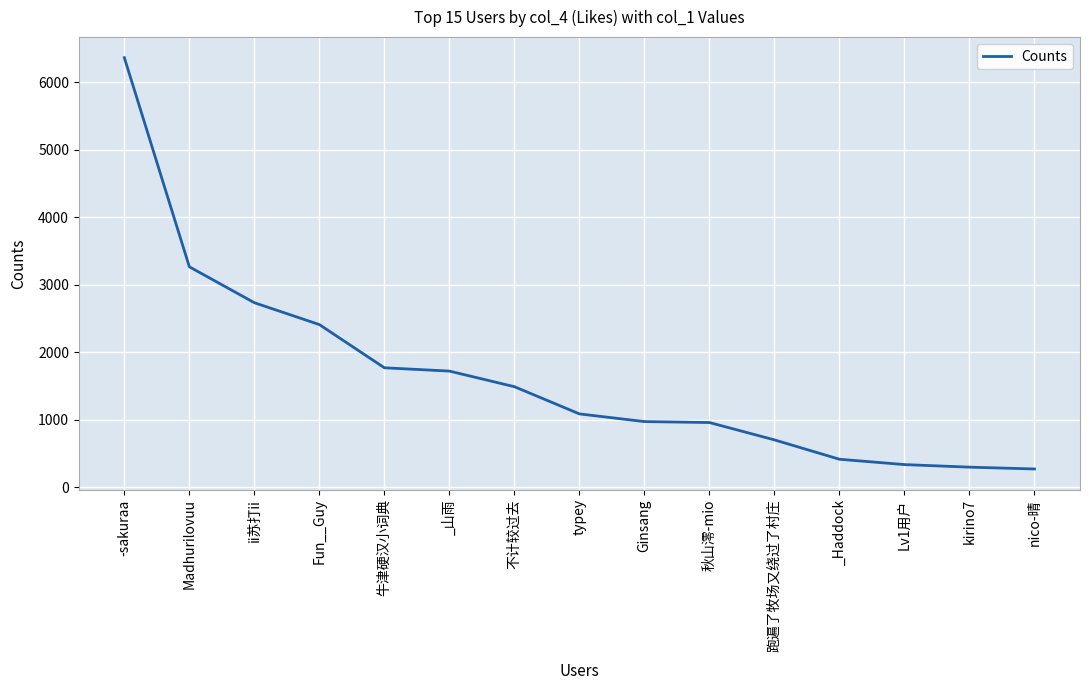

Where does the data first go above 1085?

-sakuraa